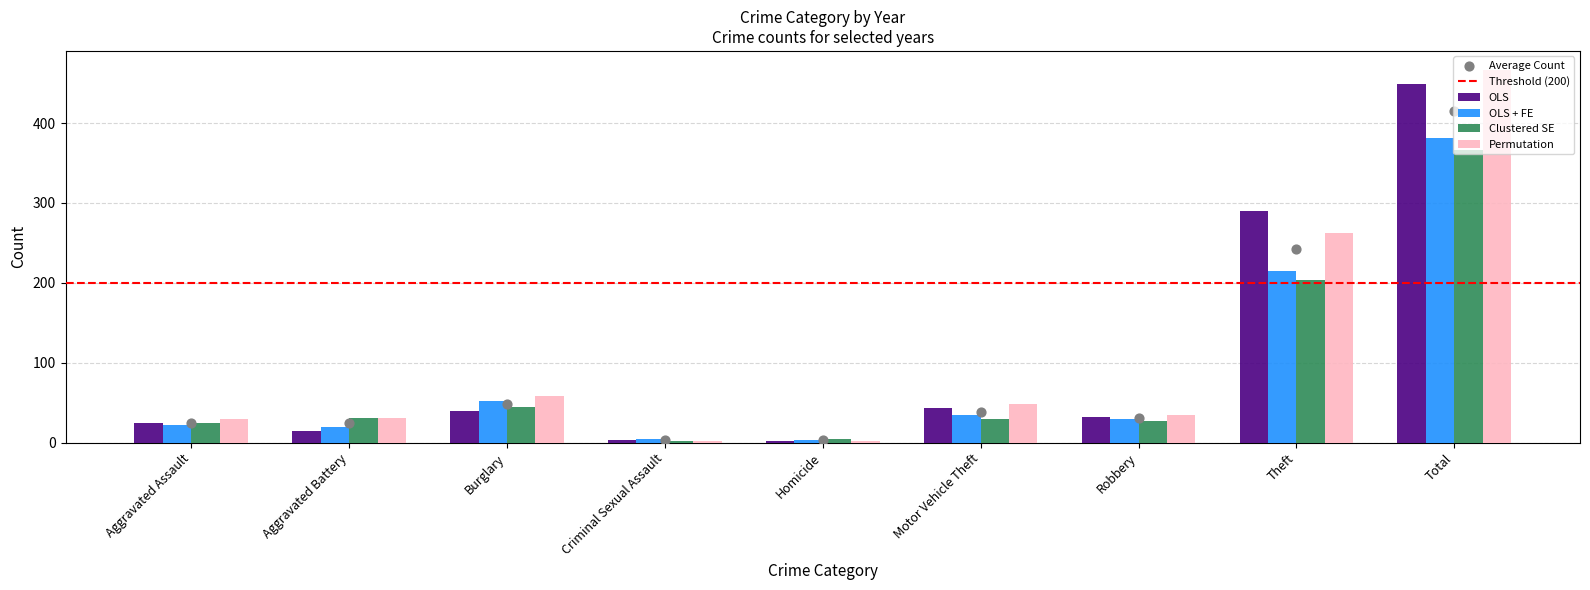

Which series has the widest spread of Y values?

Permutation